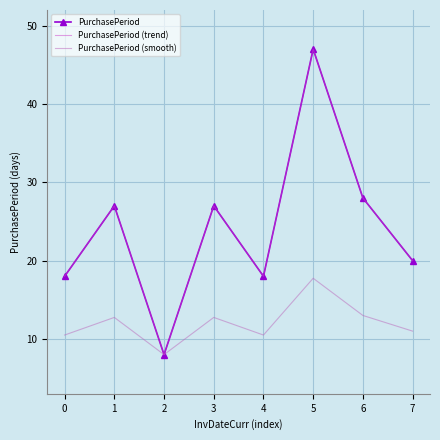

How many values in the PurchasePeriod series are below 27?

4